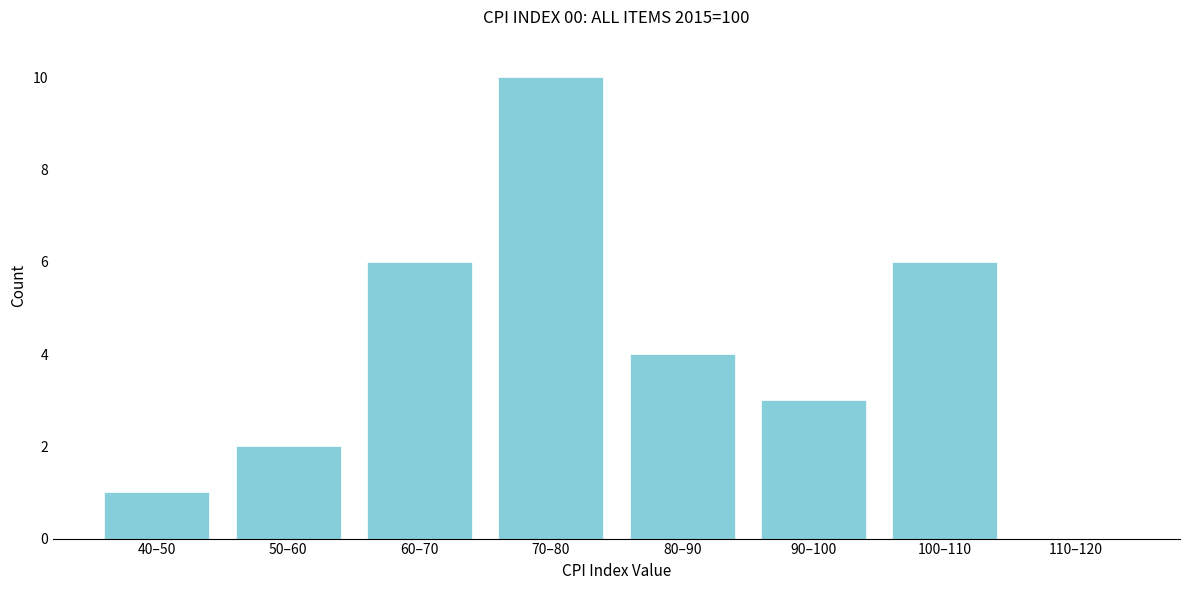

Reading left to right, transcribe all the data shown in this chart.

40–50=1	50–60=2	60–70=6	70–80=10	80–90=4	90–100=3	100–110=6	110–120=0